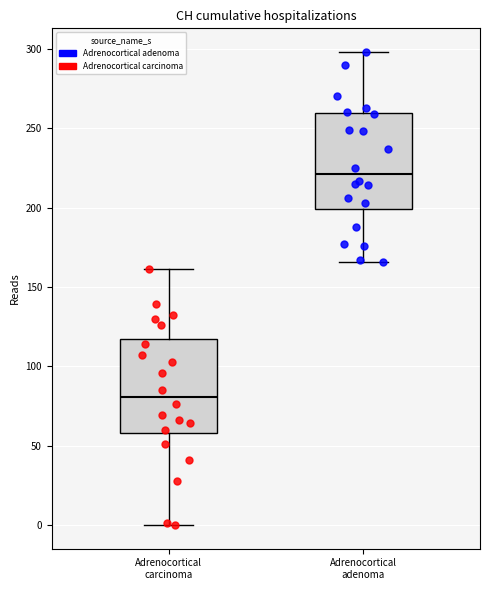

Which box has the lowest median line?

Adrenocortical carcinoma